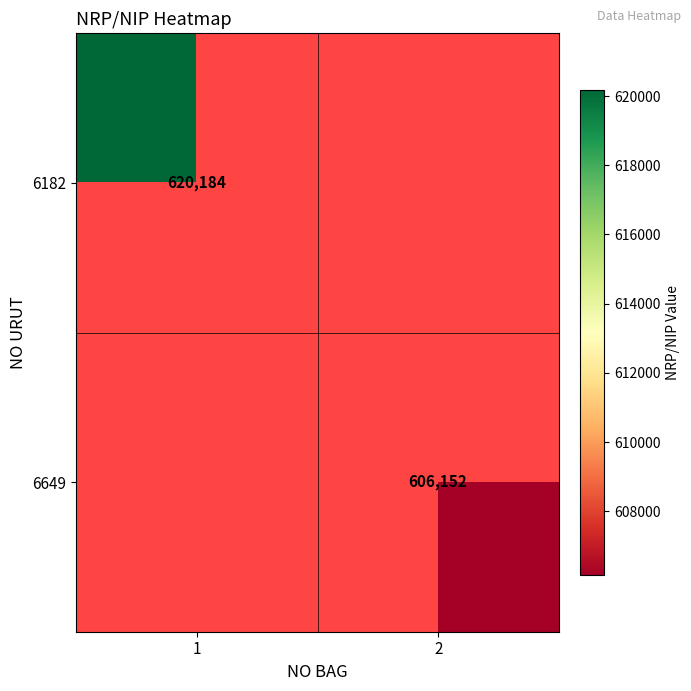

The 6182 series shows 620184 at 1. True or false?

True